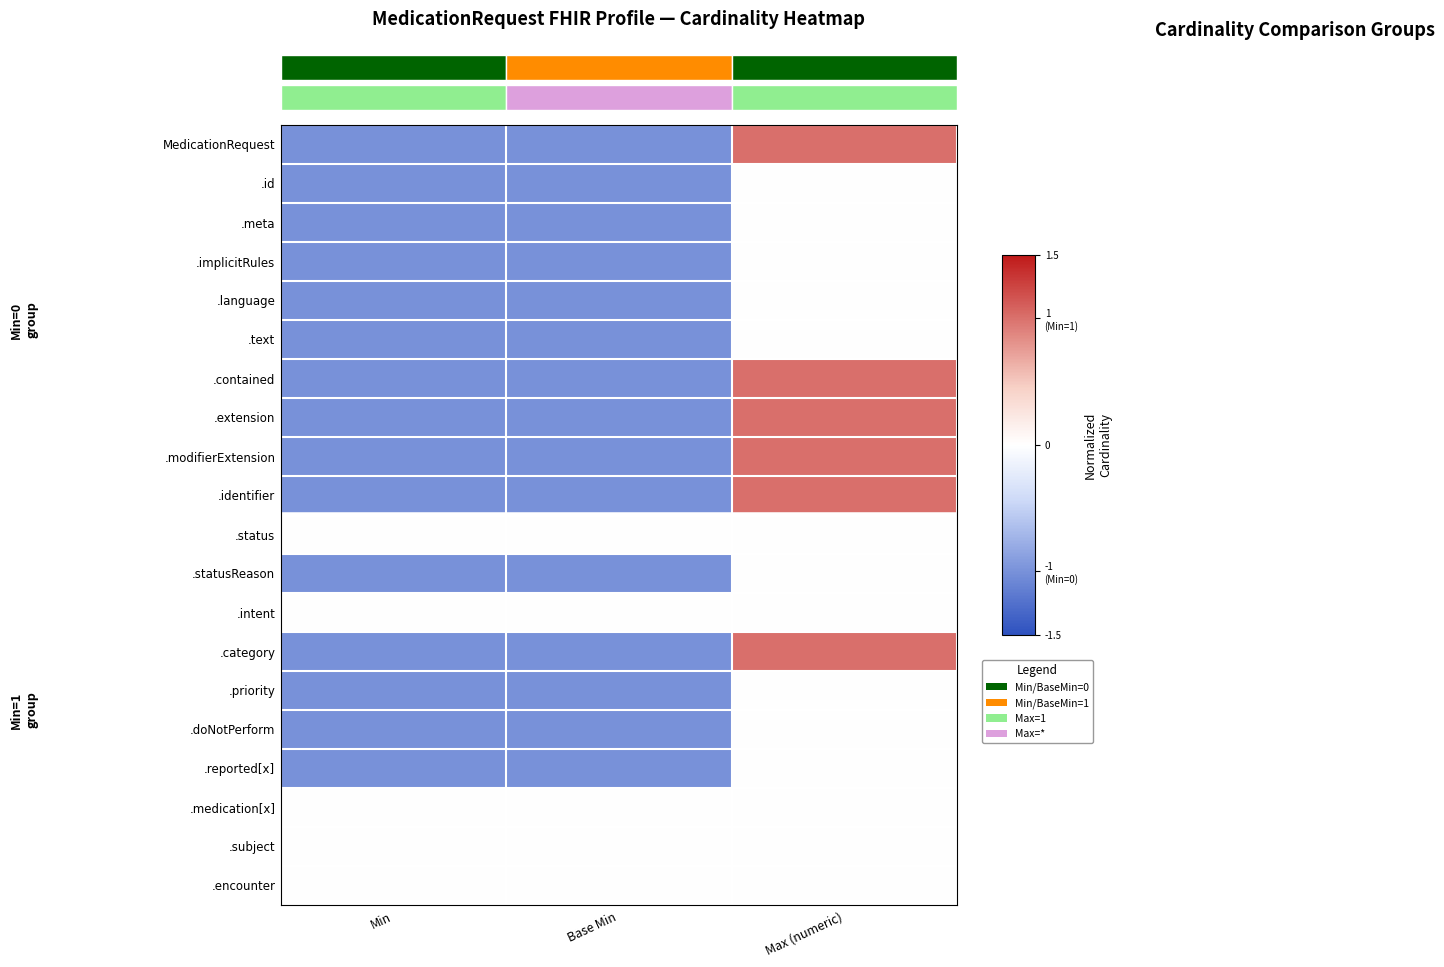

How many values in .contained are above zero?

1